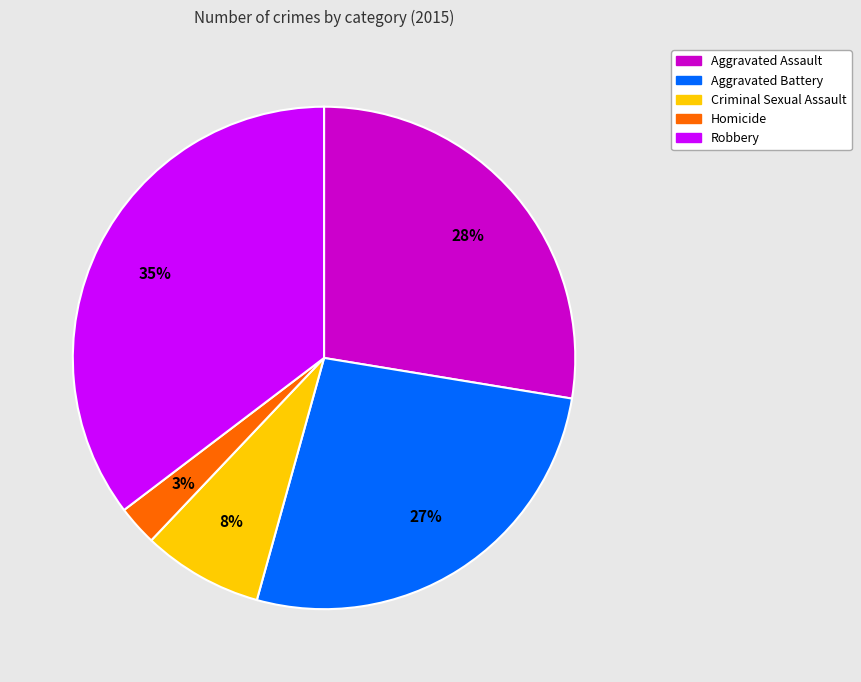

How many segments does this pie chart have?

5